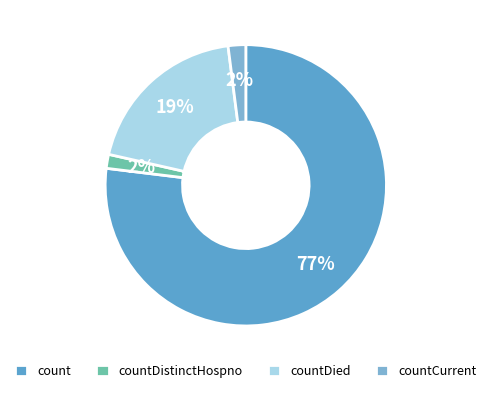

Count the number of slices in the pie.

4